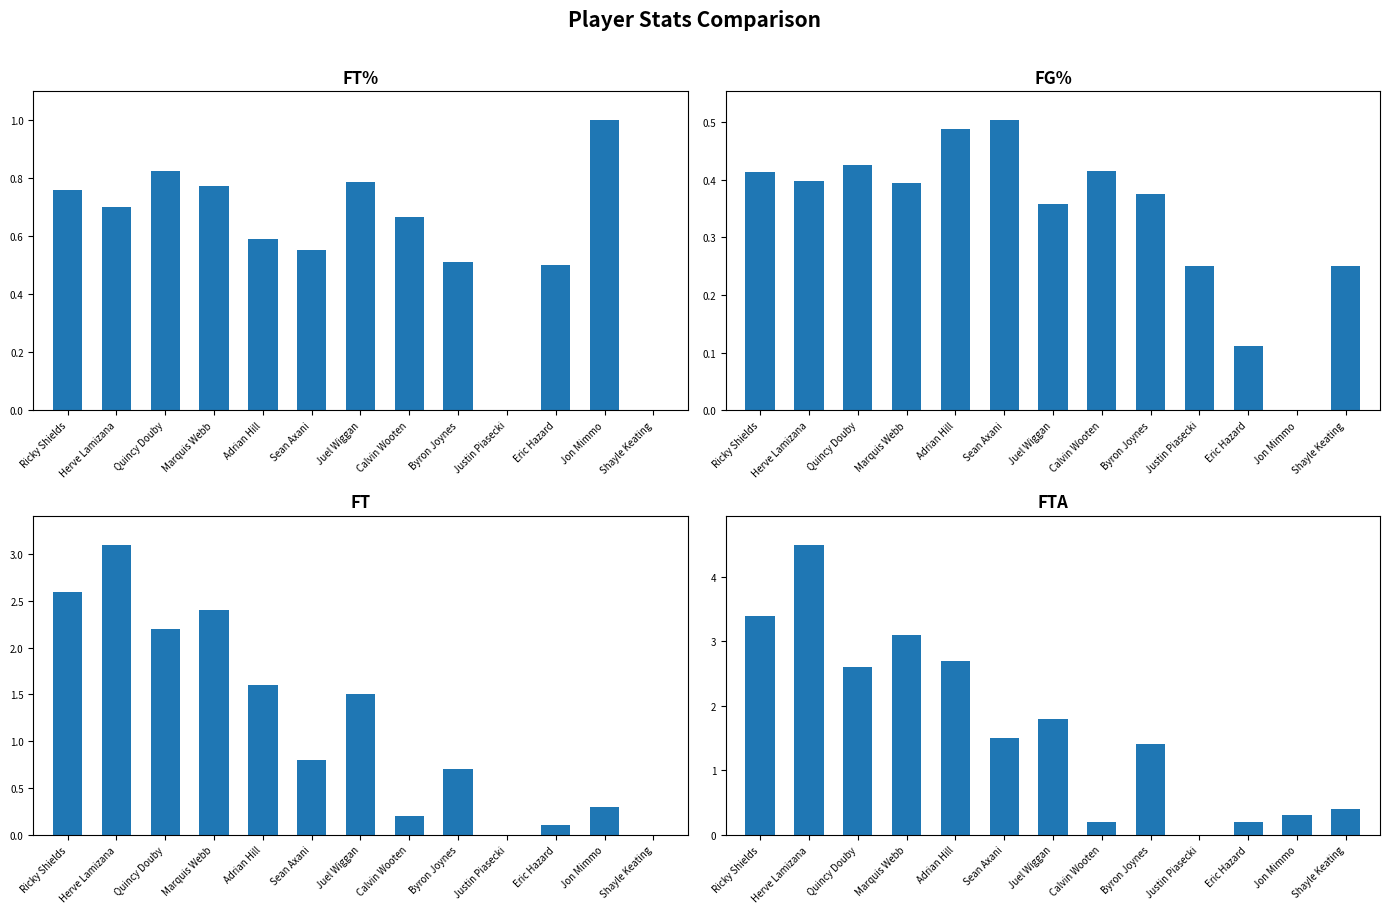

True or false: FT has a value of 1.2 at Quincy Douby.

False